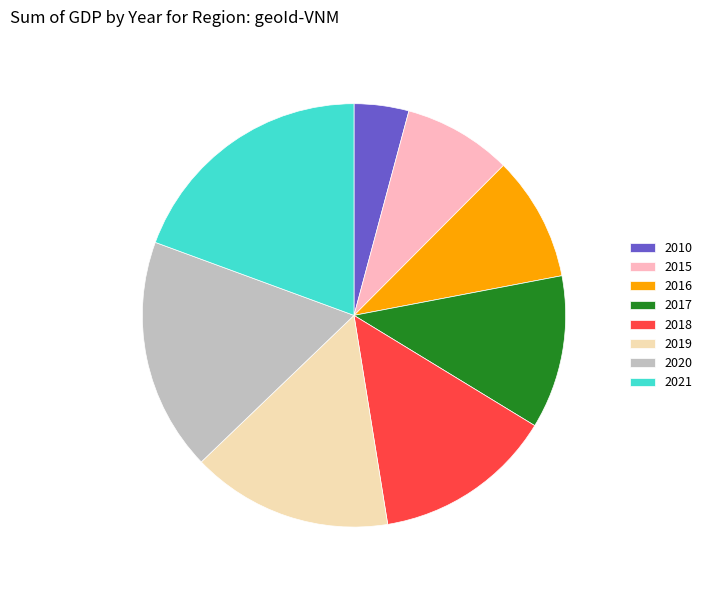

Rank the categories by value from lowest to highest.

2010, 2015, 2016, 2017, 2018, 2019, 2020, 2021